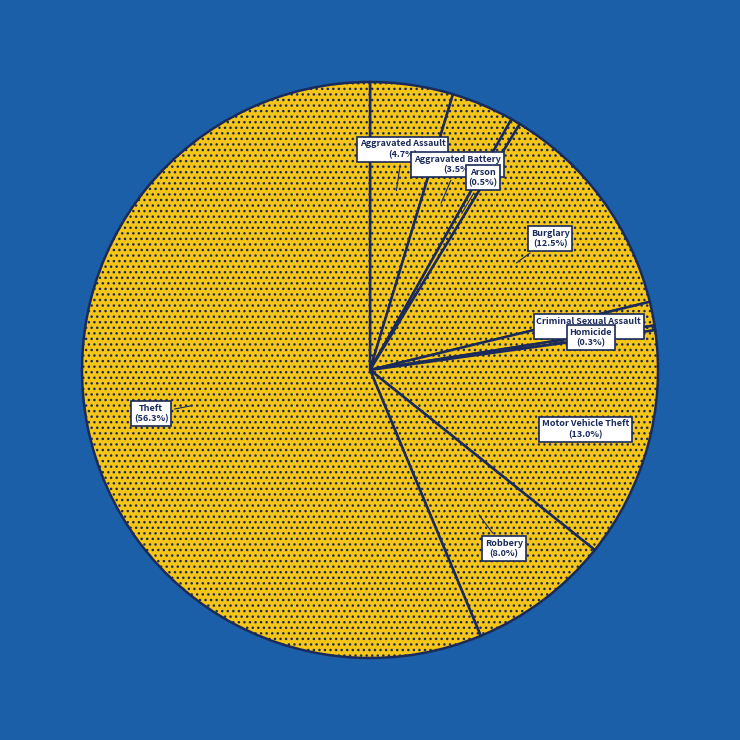

Does any single category account for the majority?

Yes